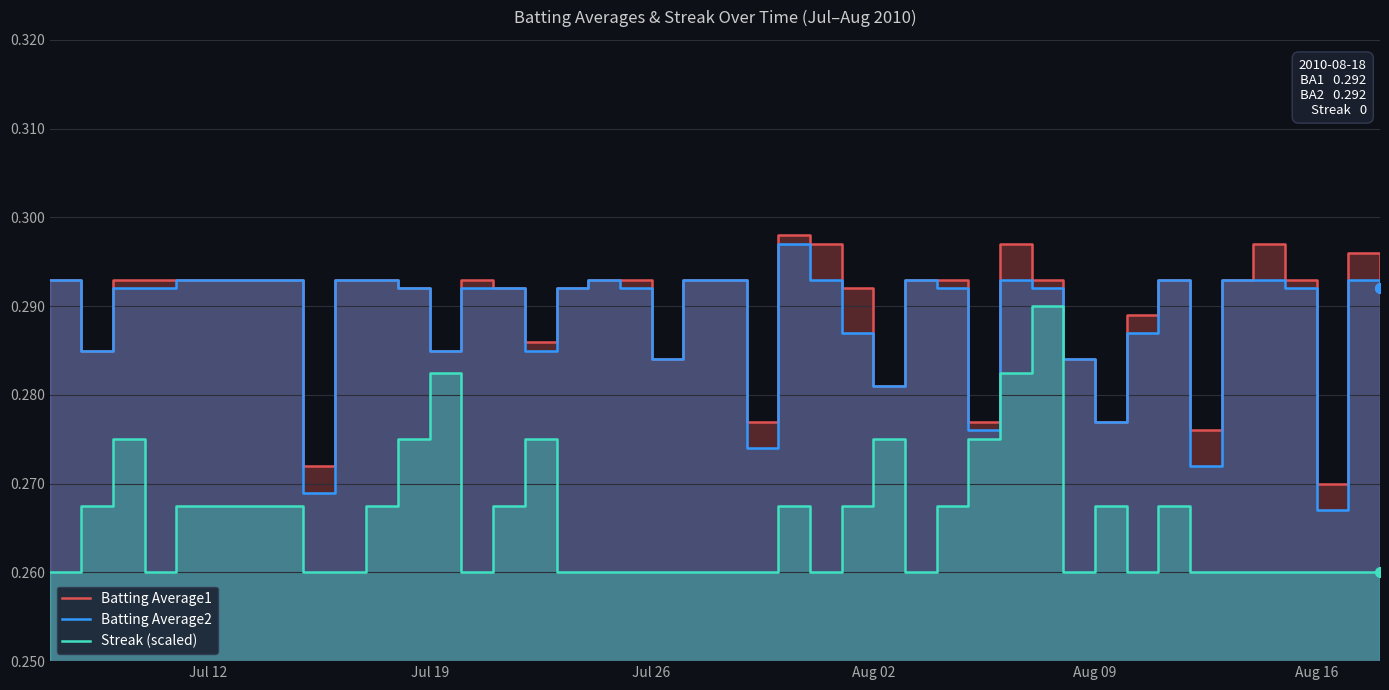

The value of Batting Average1 at Aug 16 is 0.1. True or false?

False